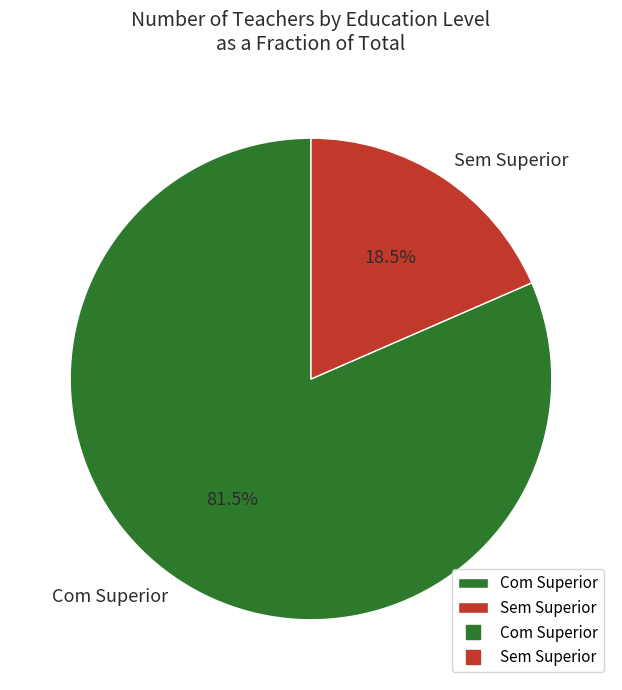

Combined, what portion of the pie is Sem Superior and Com Superior?

100.0%